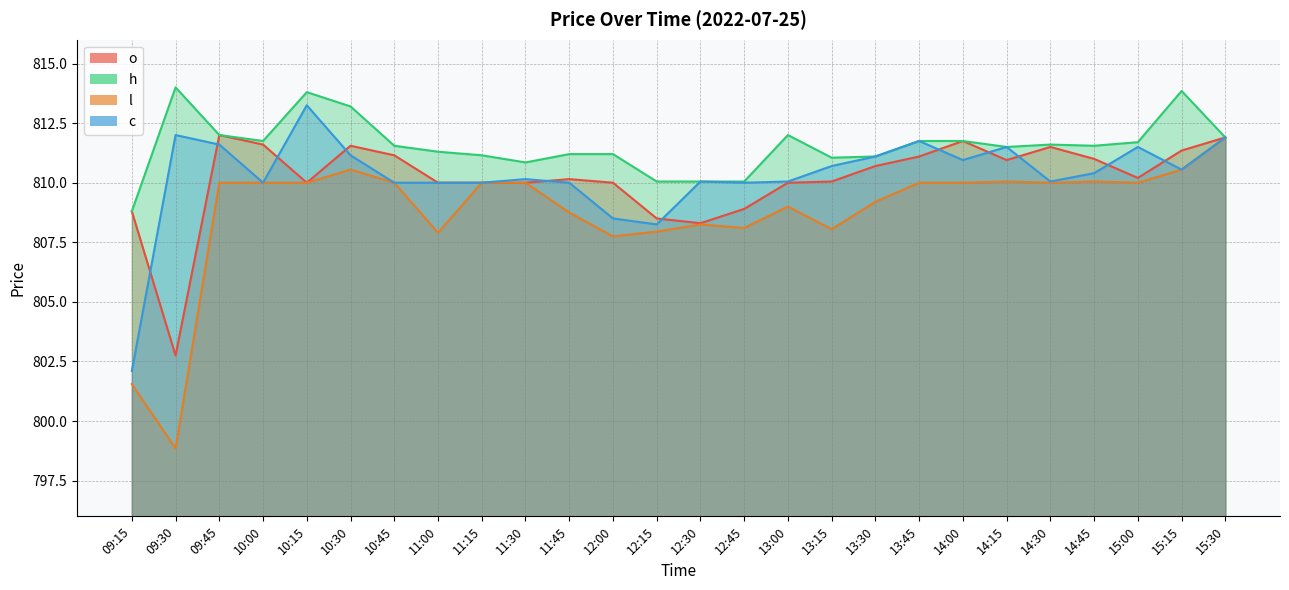

True or false: h and o cross at least once.

False